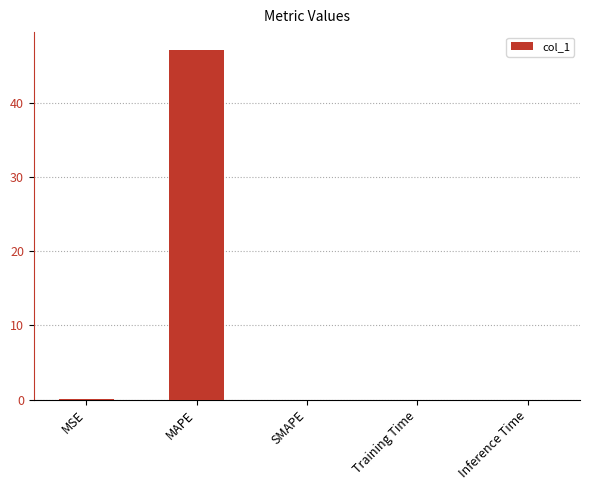

Are the bars grouped side by side (vs. stacked)?

No